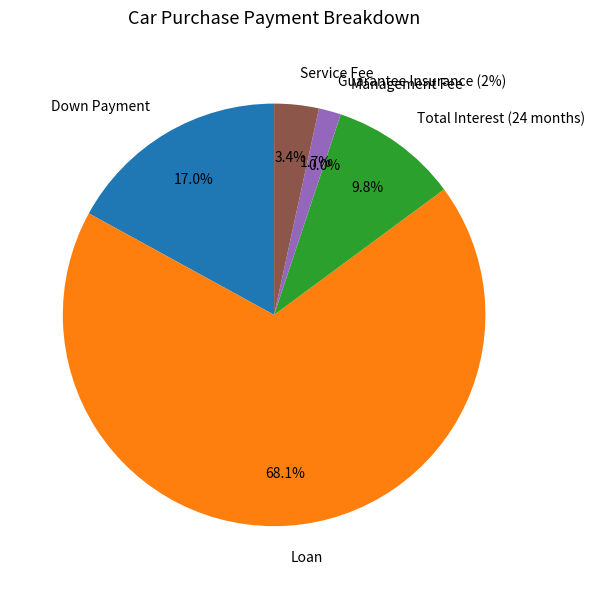

How many slices are in this pie chart?

6